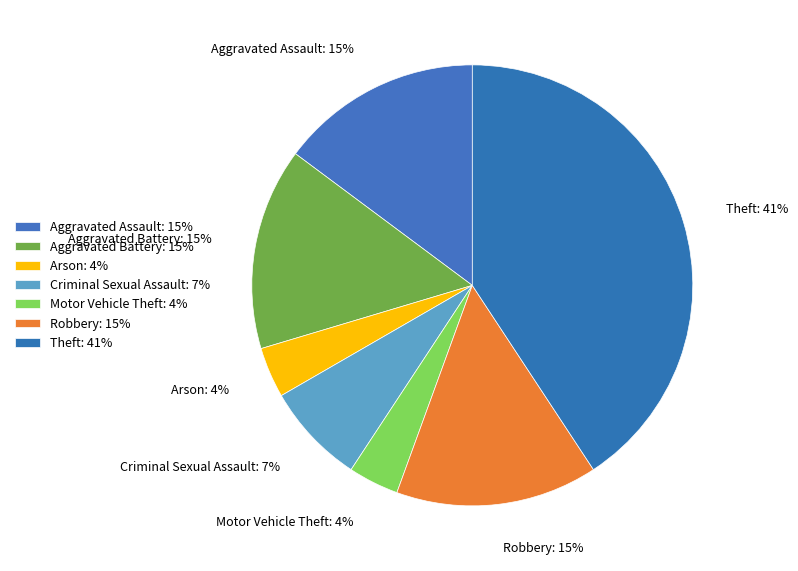

Is there a majority slice in this chart?

No